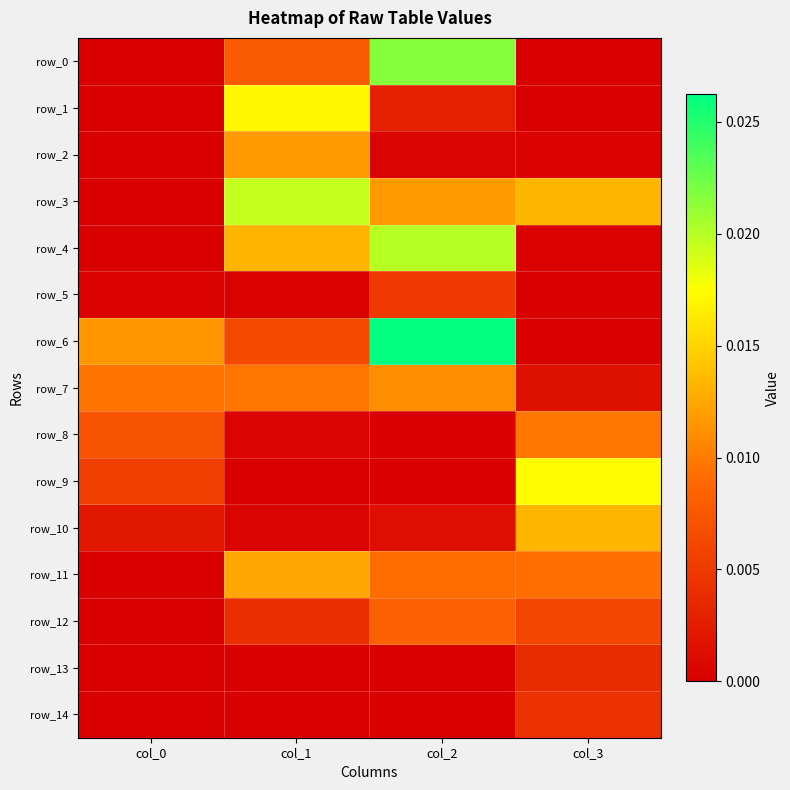

The value of row_8 at col_0 is 0.0. True or false?

True